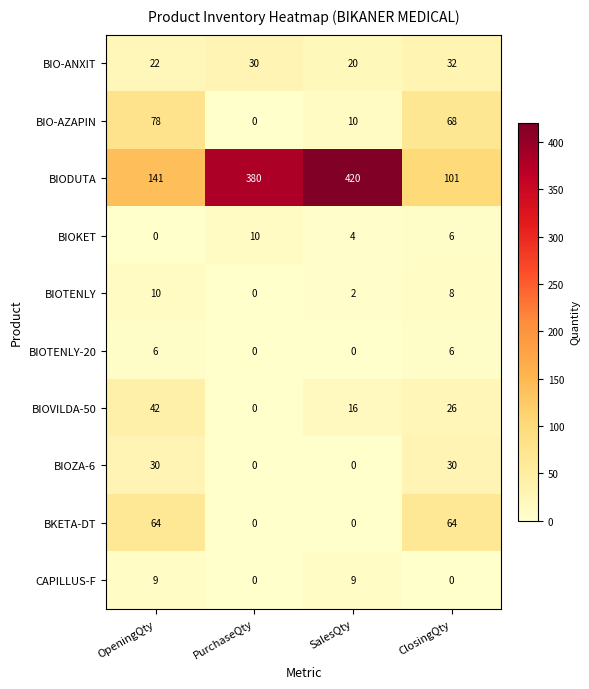

At how many categories does at least one series exceed 79?

4